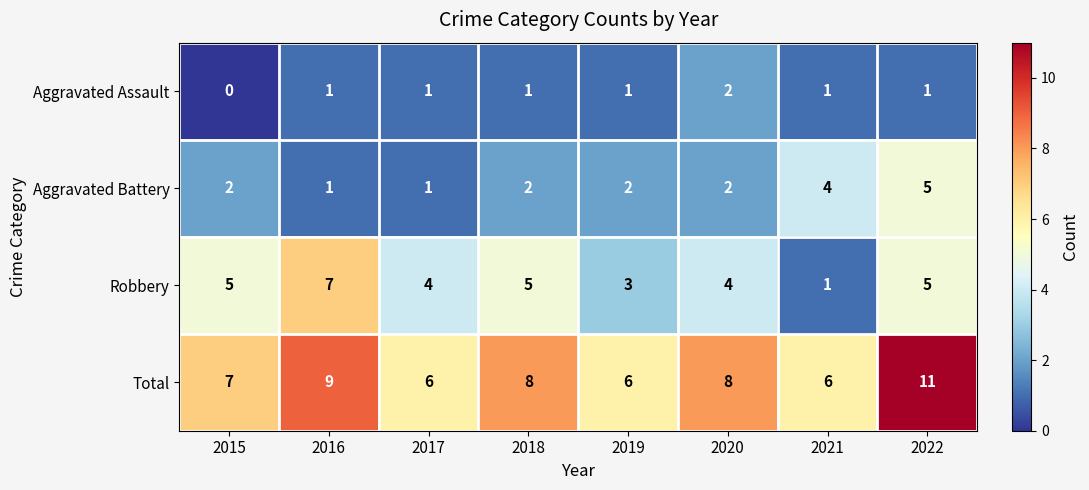

The Aggravated Battery series shows 2 at 2016. True or false?

False